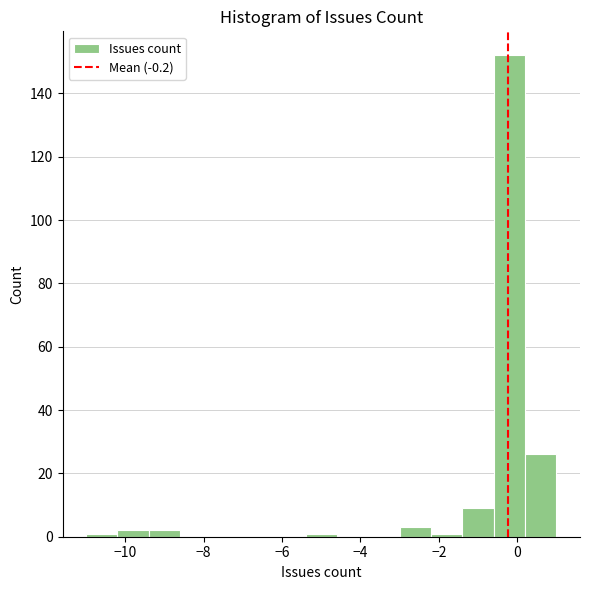

Reading left to right, transcribe this chart: for each bar, give the range it covers on the x-axis and its height. The values are not printed on the chart, so give them approximately, as read against the axis.

-11.0 to -10.2: under 2
-10.2 to -9.4: 2
-9.4 to -8.6: 2
-8.6 to -7.8: 0
-7.8 to -7.0: 0
-7.0 to -6.2: 0
-6.2 to -5.4: 0
-5.4 to -4.6: under 2
-4.6 to -3.8: 0
-3.8 to -3.0: 0
-3.0 to -2.2: 4
-2.2 to -1.4: under 2
-1.4 to -0.6: 10
-0.6 to 0.2: 152
0.2 to 1.0: 26